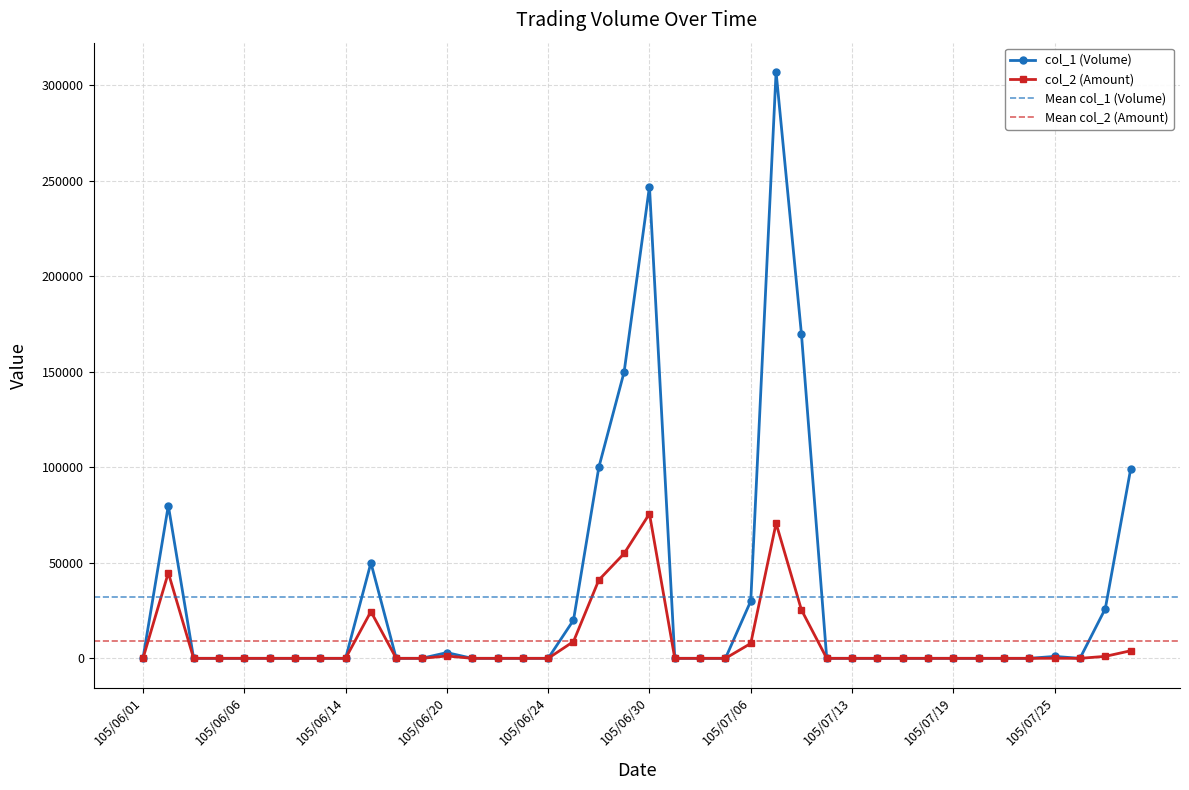

List the series in order of their overall mean, lowest first.

col_2 (Amount), col_1 (Volume)